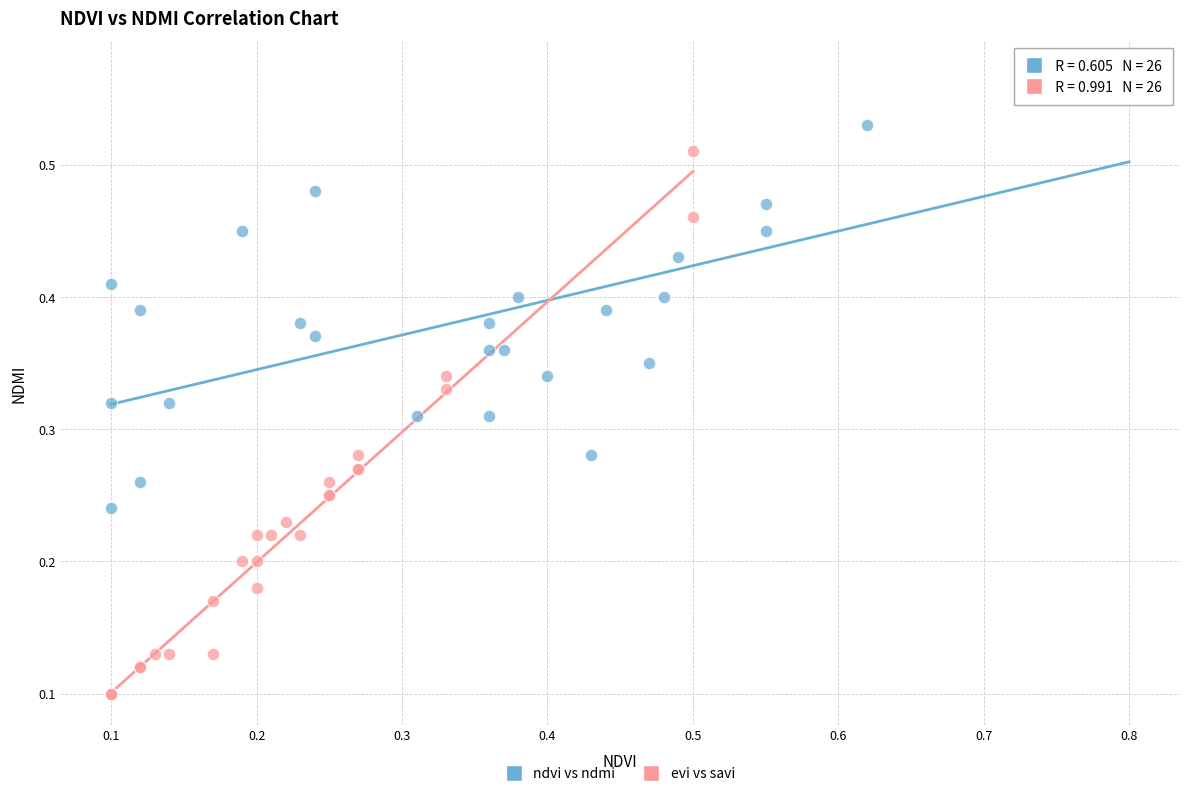

Which series has the largest Y range (max minus min)?

evi vs savi